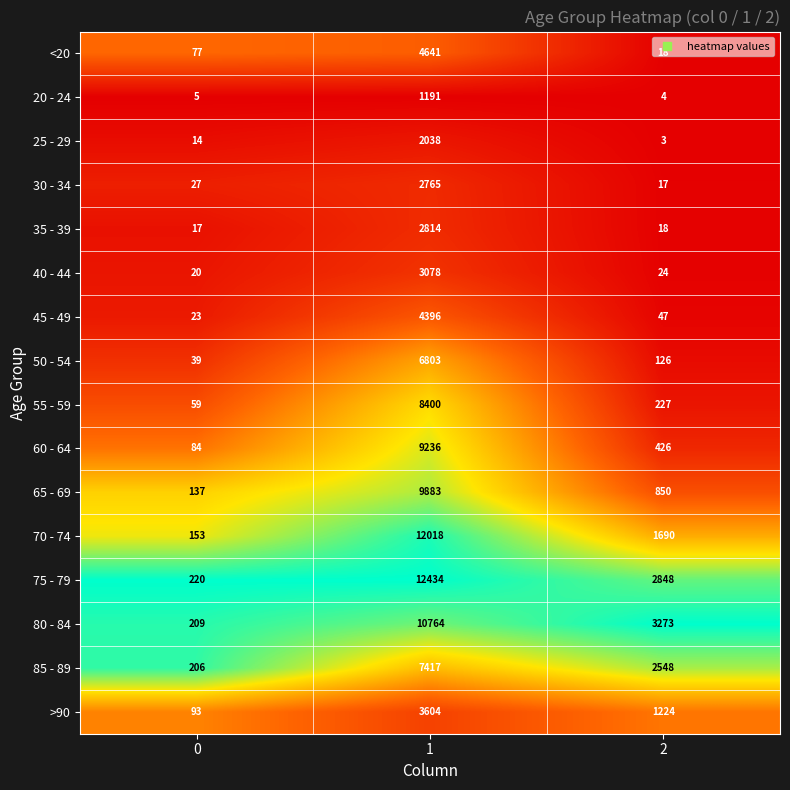

What is the spread (max minus min) of values at 2?

3270